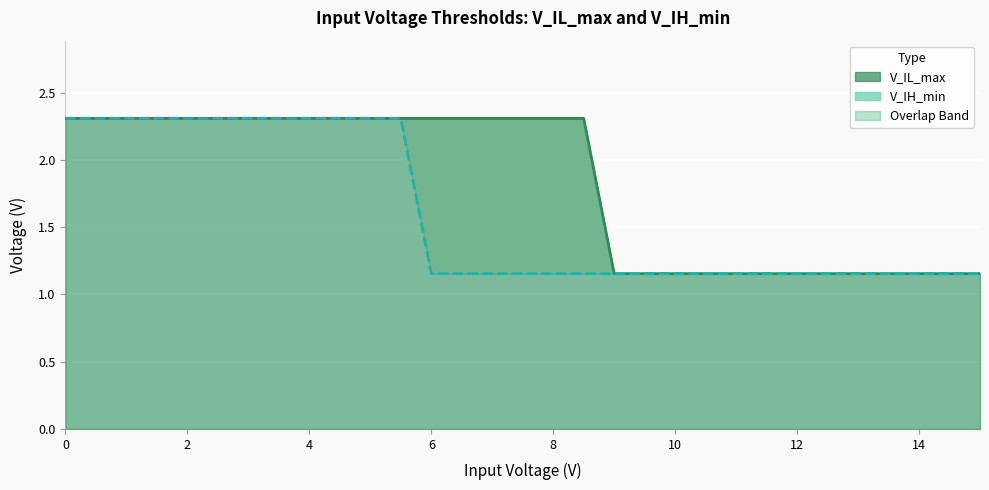

True or false: V_IH_min has more than 2 interior local peaks.

False